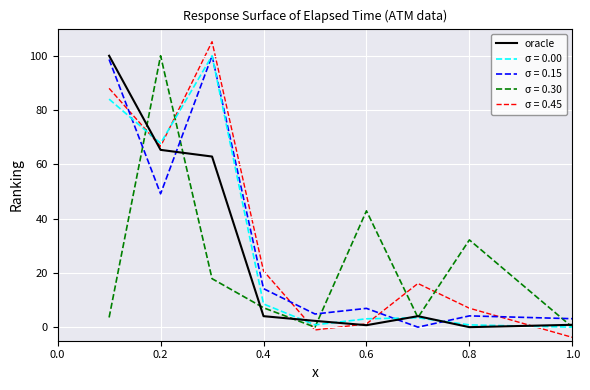

What is the maximum value shown in the chart?

105.2